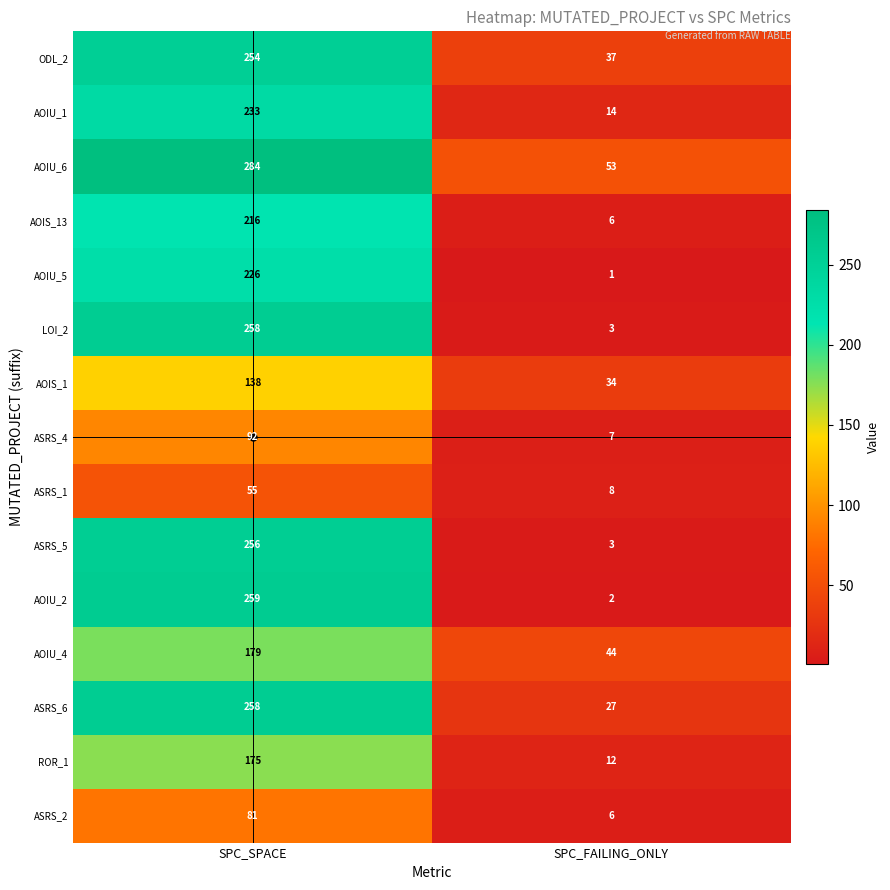

How many data points does each series have?

2